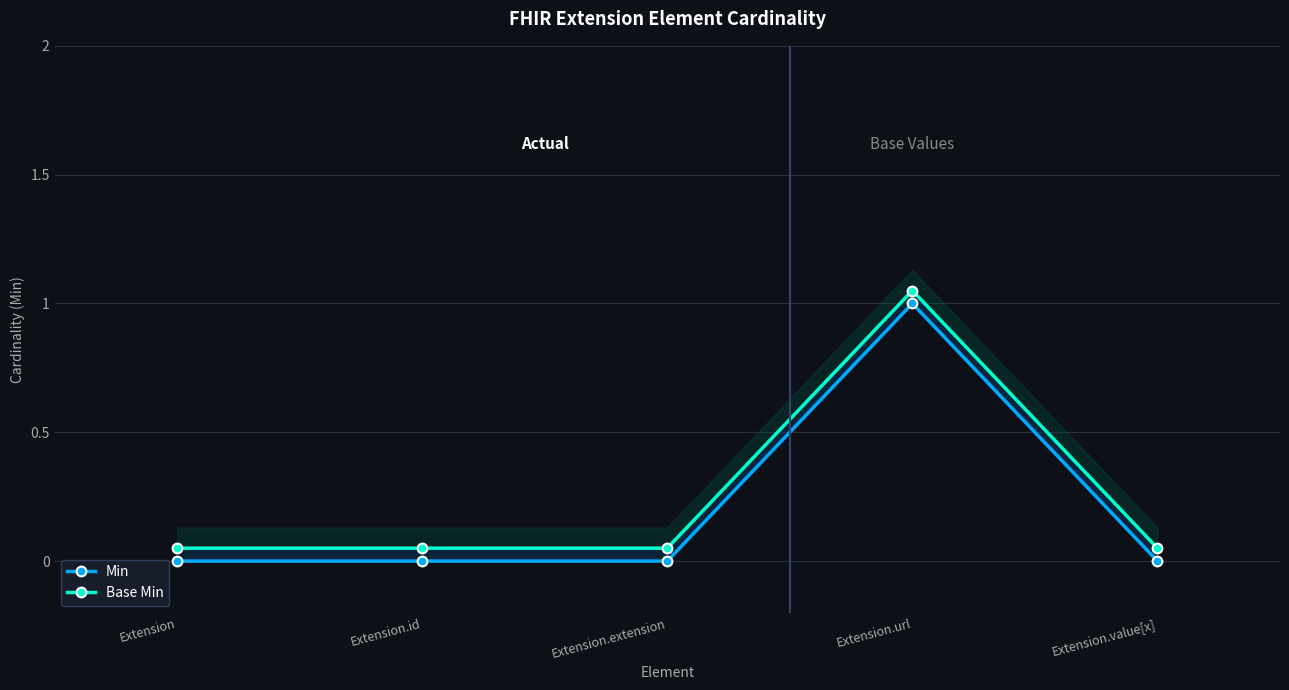

What is the total value across all series at Extension.id?

0.1